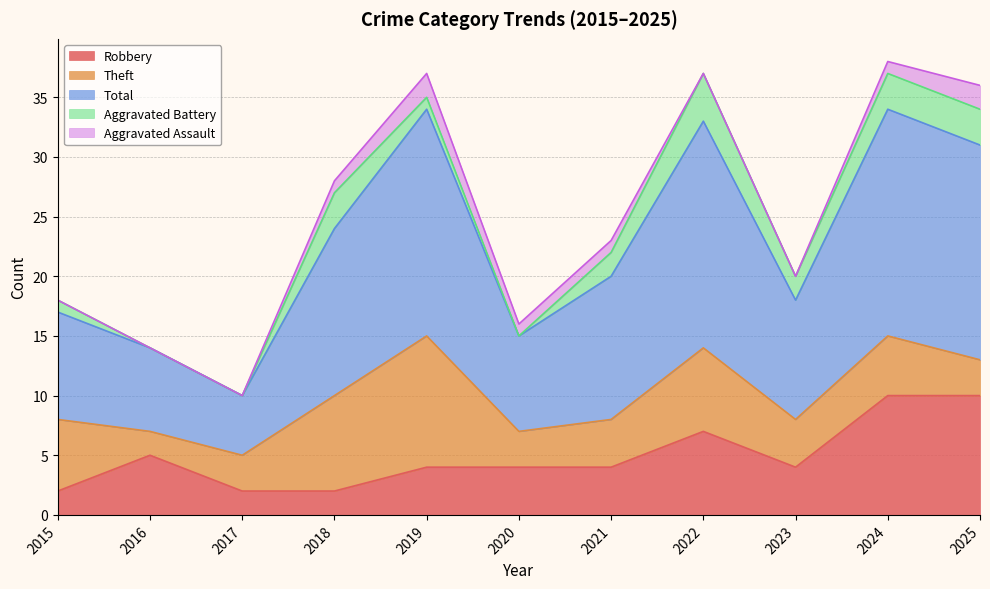

The Theft series shows 6 at 2023. True or false?

False